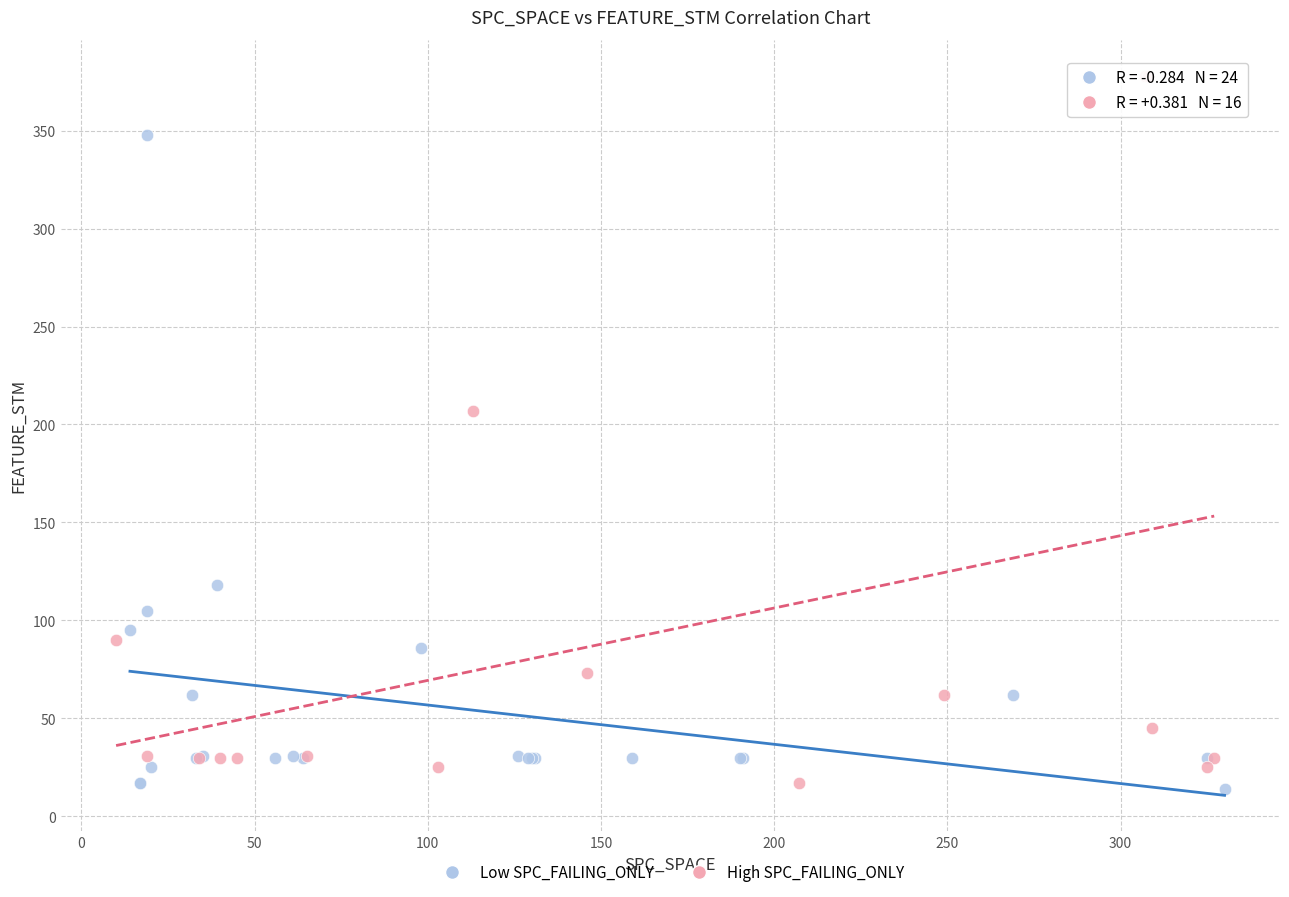

Which series has the largest Y range (max minus min)?

High SPC_FAILING_ONLY